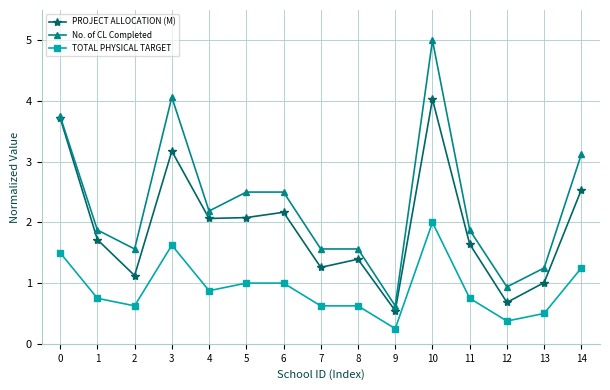

True or false: PROJECT ALLOCATION (M) has more than 2 points higher than both neighbors.

True